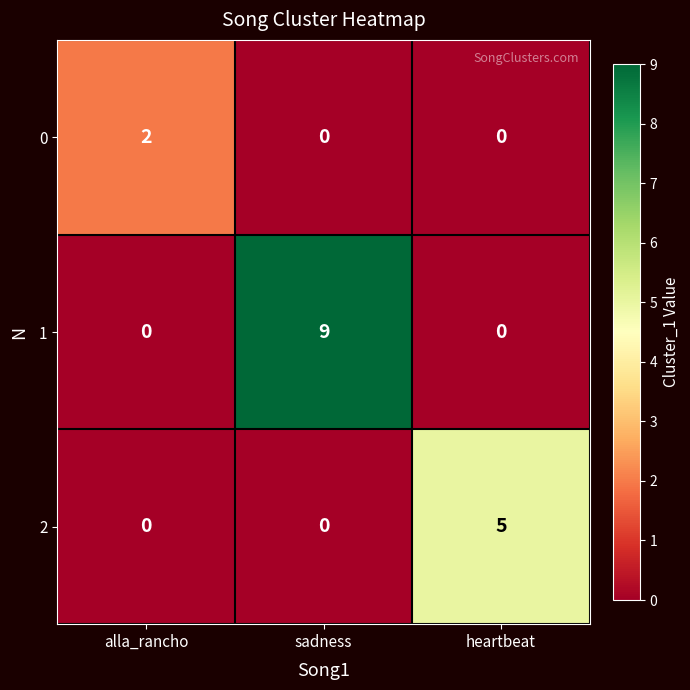

Rank the series by their maximum value, from highest to lowest.

1, 2, 0